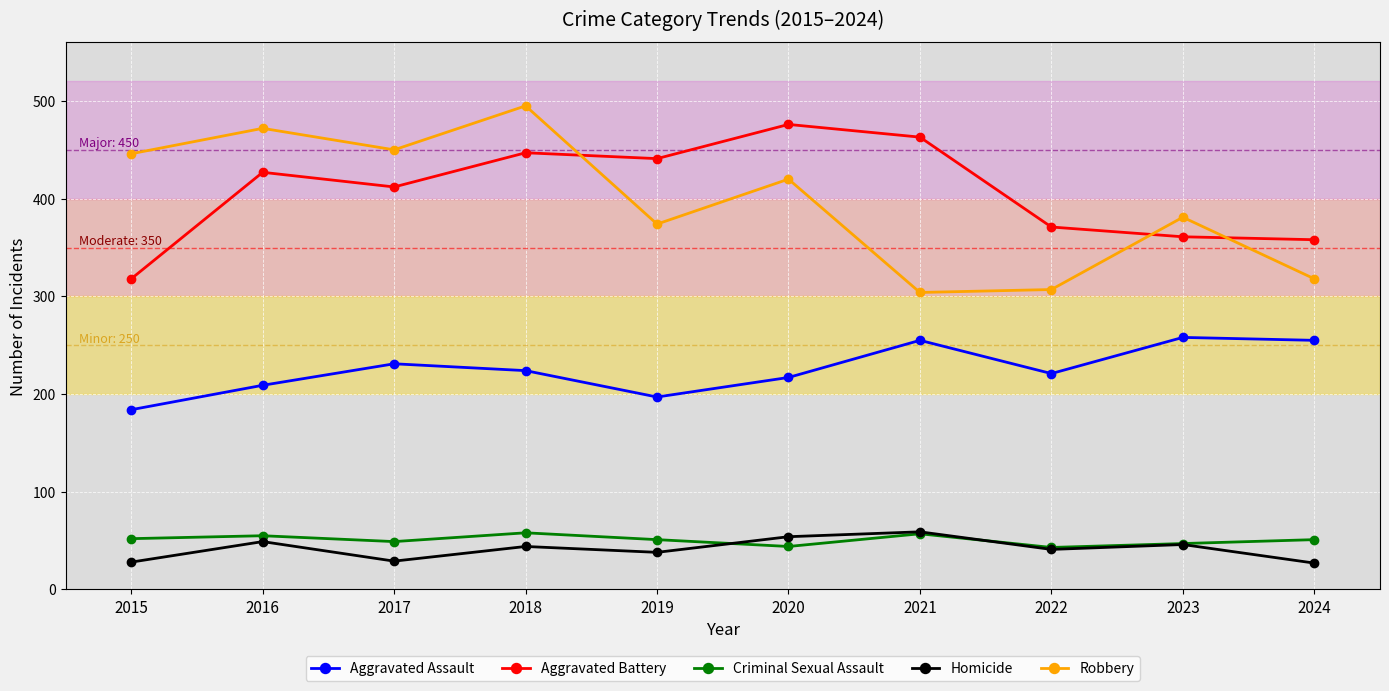

The value of Aggravated Assault at 2021 is 422. True or false?

False